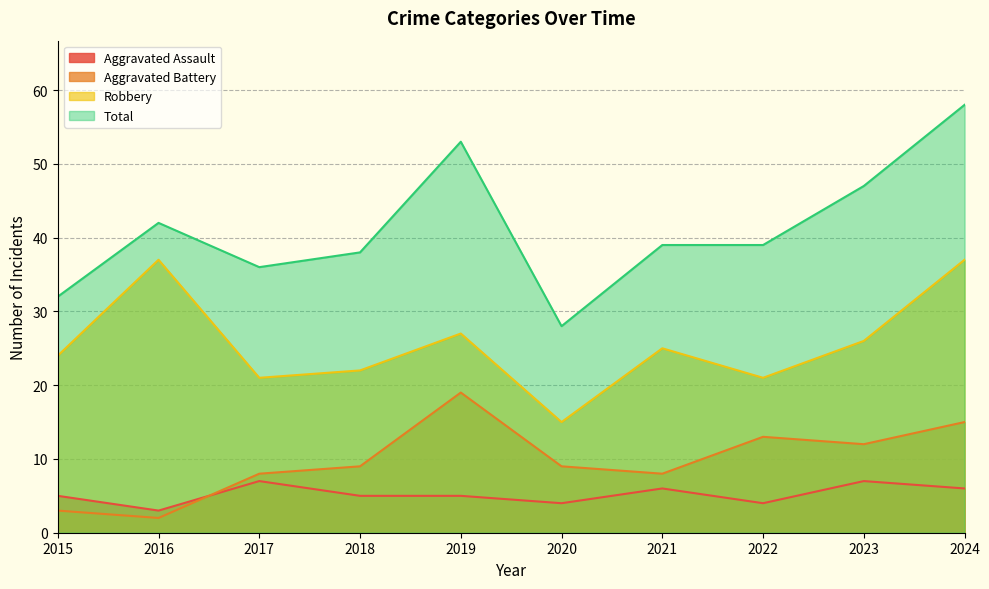

At which category does the chart reach its peak across all series?

2024